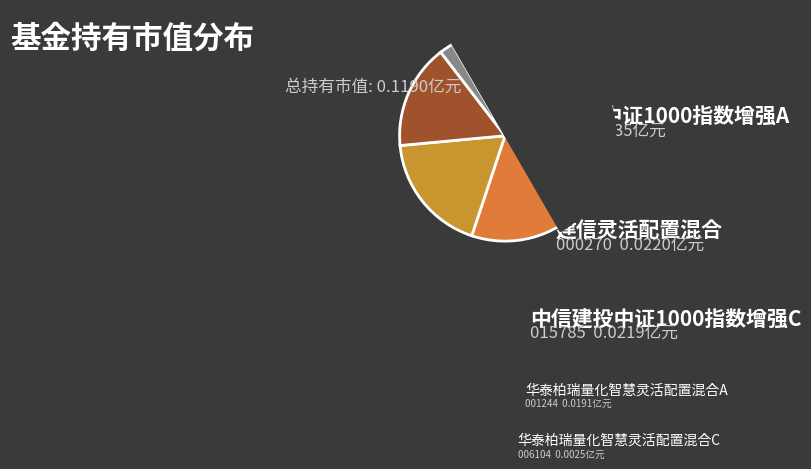

What portion of the pie excludes 建信灵活配置混合?

81.5%